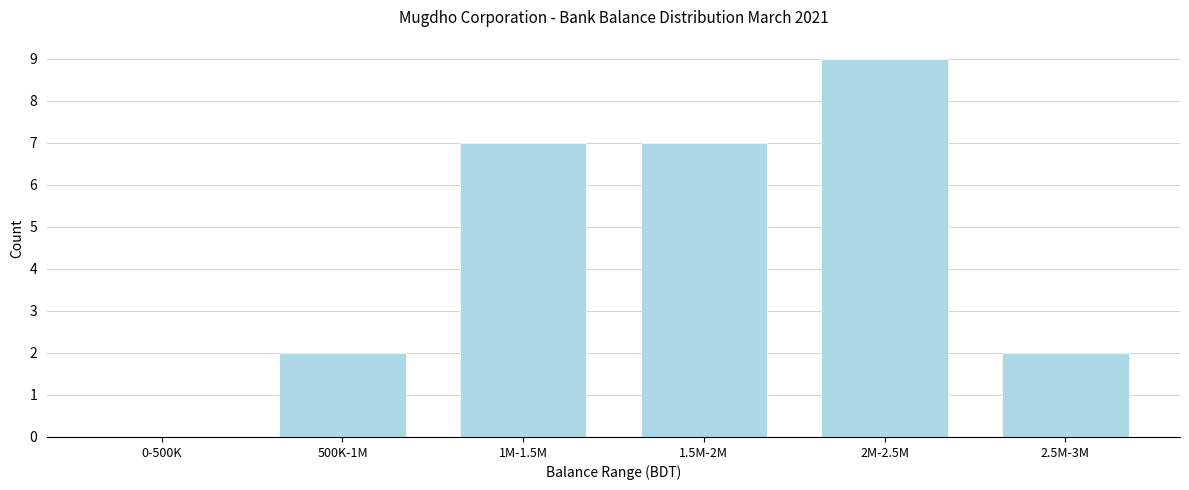

Reading left to right, list all the values displayed in this chart.

0-500K=0	500K-1M=2	1M-1.5M=7	1.5M-2M=7	2M-2.5M=9	2.5M-3M=2